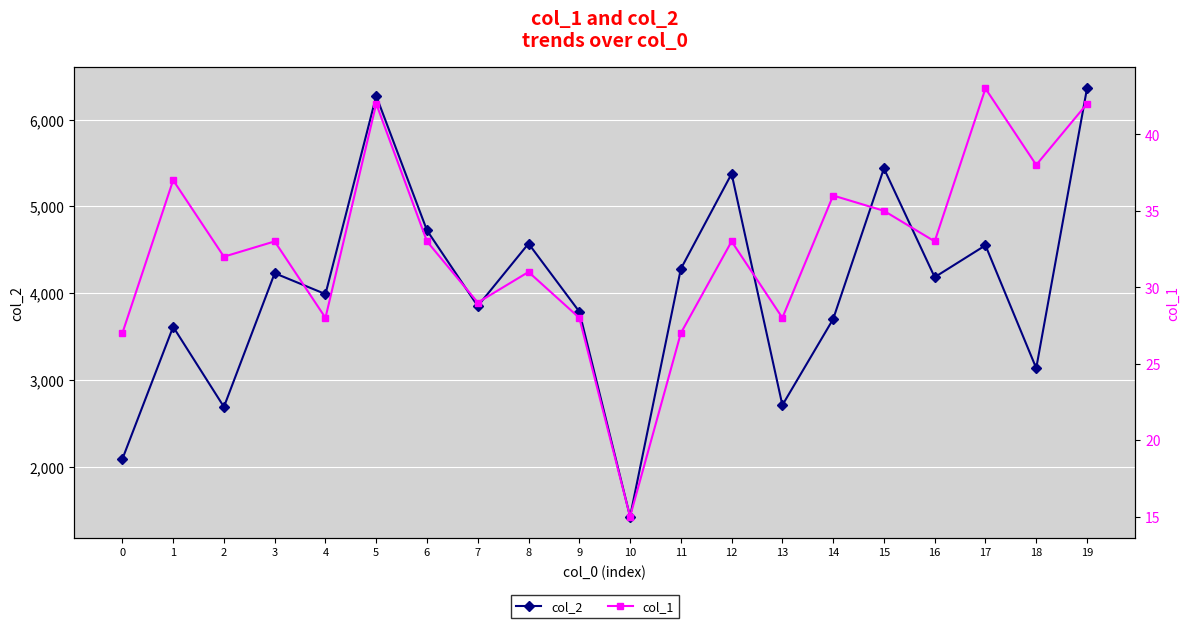

List the labels in order of col_1 value, largest first.

17, 5, 19, 18, 1, 14, 15, 3, 6, 12, 16, 2, 8, 7, 4, 9, 13, 0, 11, 10